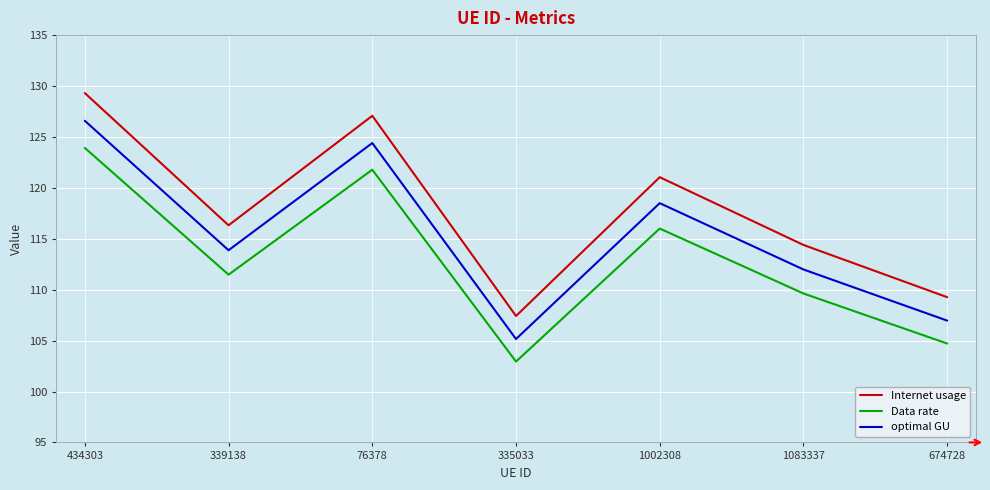

Is the value of Internet usage at 434303 greater than the value of Data rate at 76378?

Yes